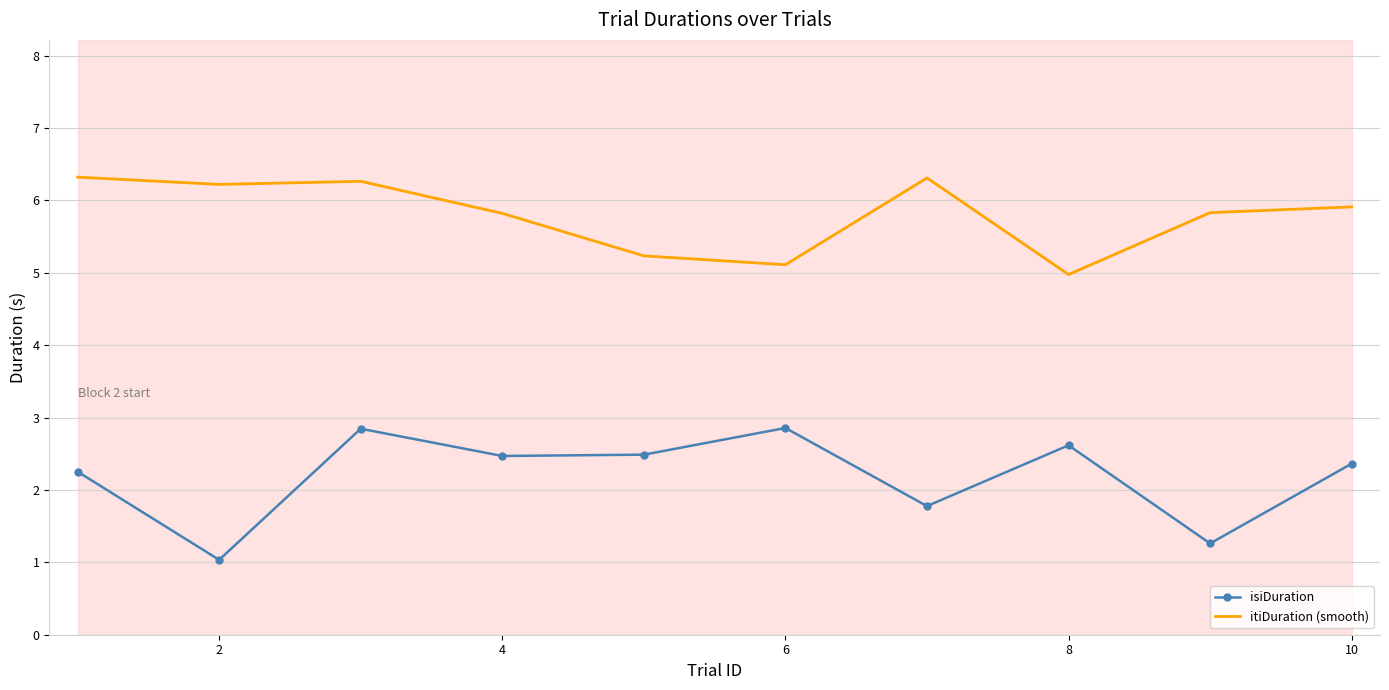

What is the maximum value shown in the chart?

6.3